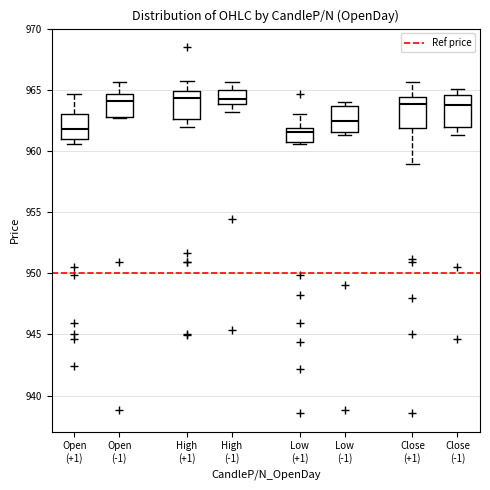

Where does the median line of the box for Close (+1) sit on the y-axis? The values are not printed on the chart, so give them approximately, as read against the axis.

964.0